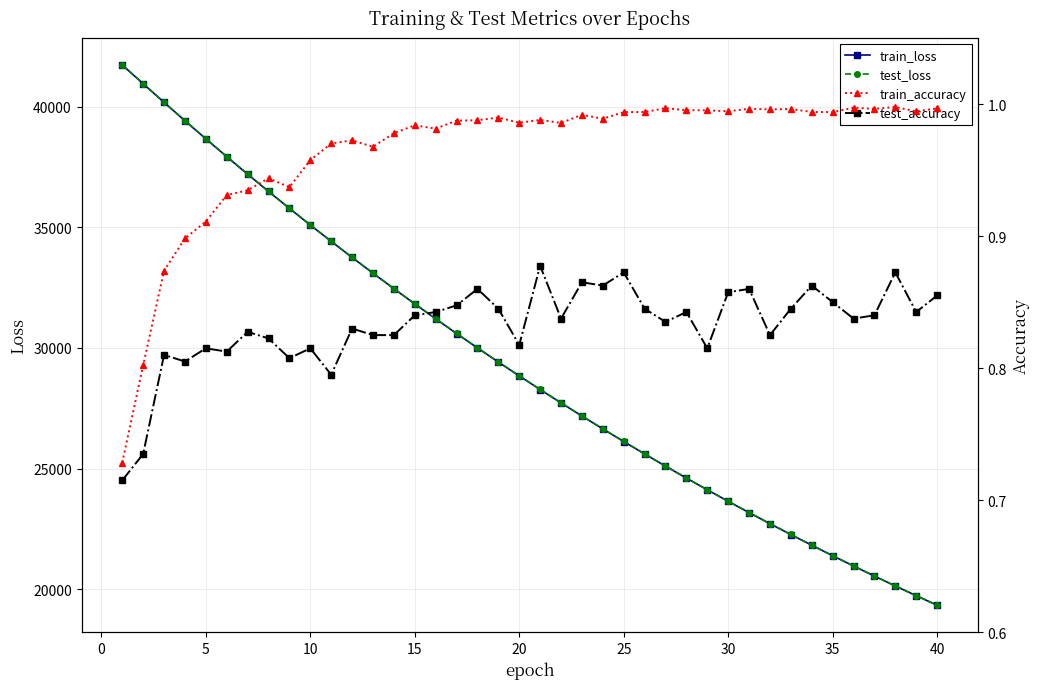

Does the chart have visible grid lines?

Yes